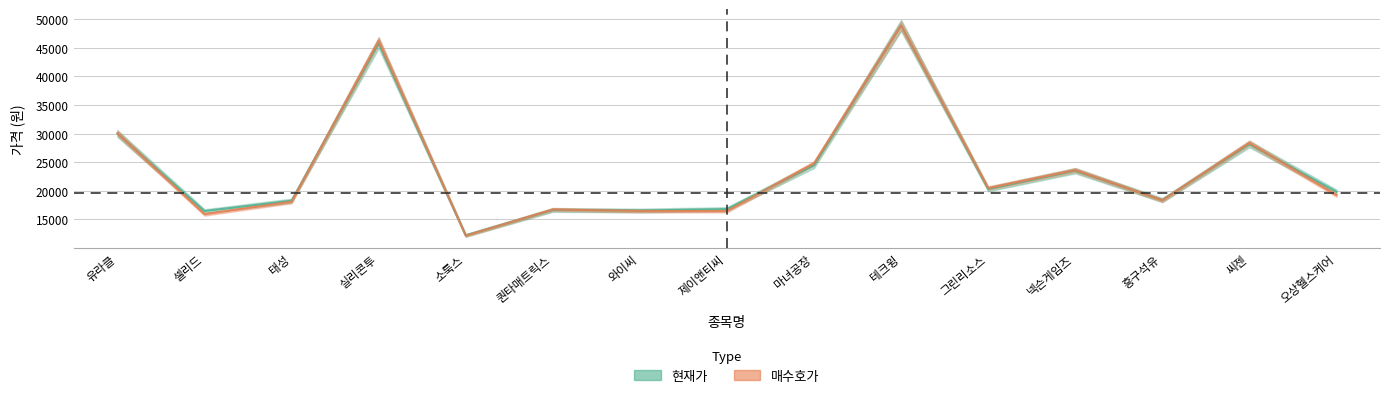

Rank the series by their average value, from highest to lowest.

현재가, 매수호가